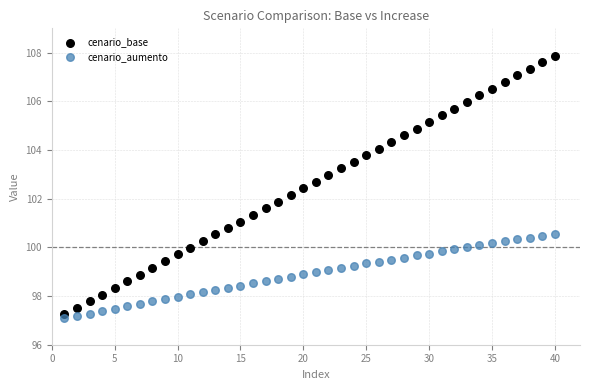

Which series contains the lowest Y value?

cenario_aumento